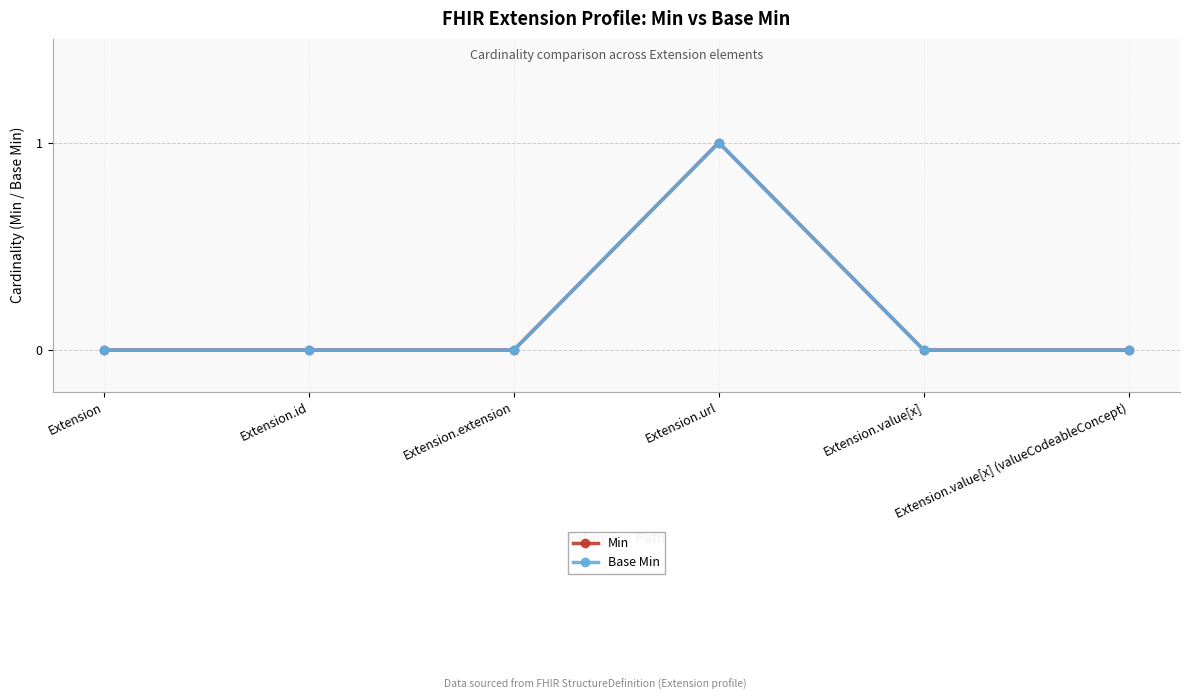

Is this an area chart (filled region under the line)?

No